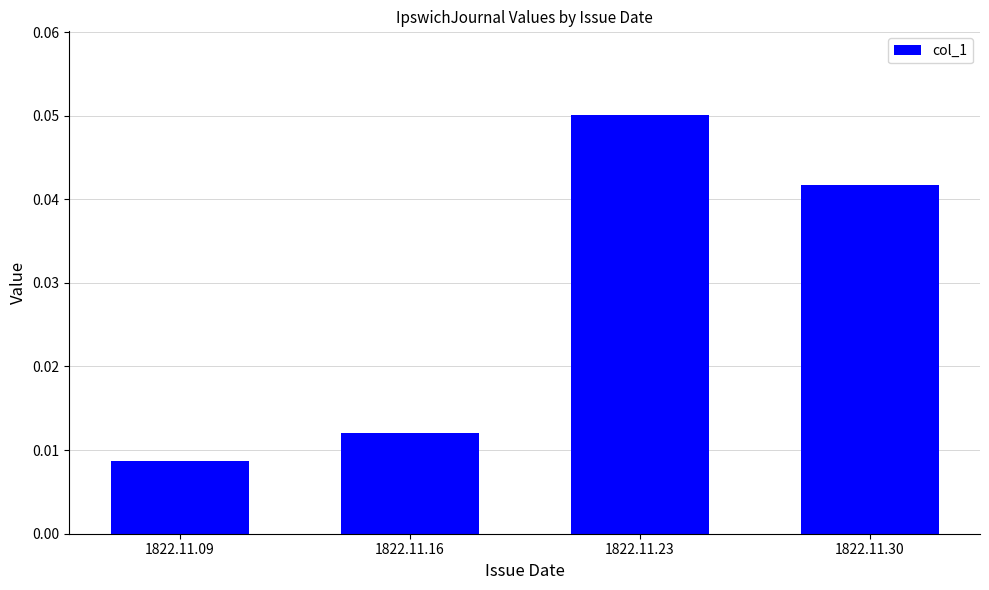

Count the number of categories in the chart.

4